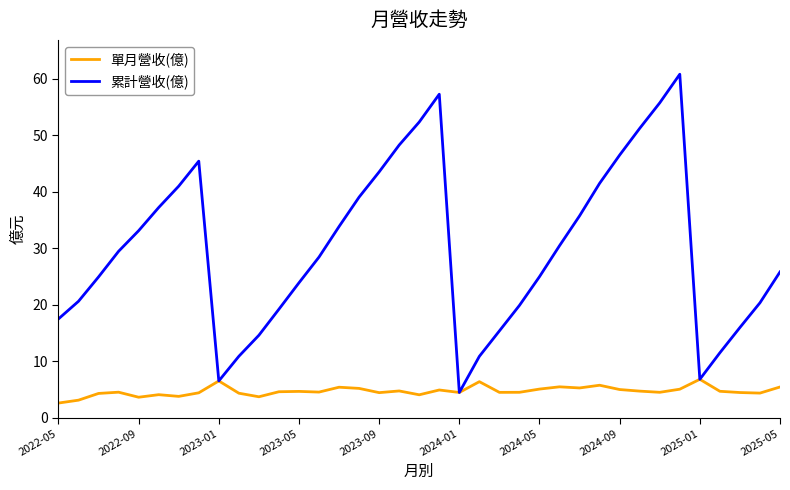

What is the smallest value displayed?

2.6